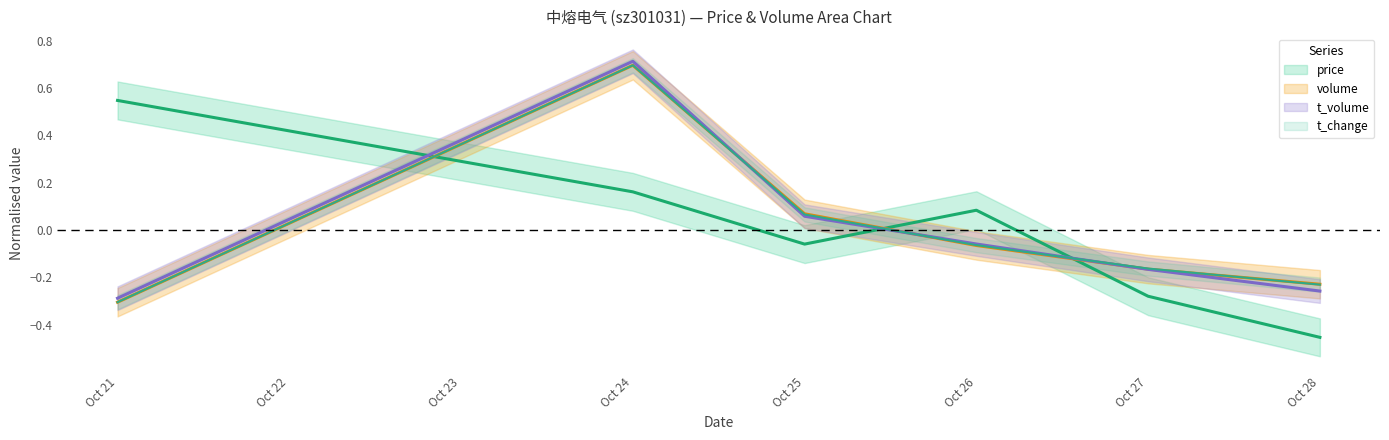

What is the spread (max minus min) of values at 2022-10-21?

0.9